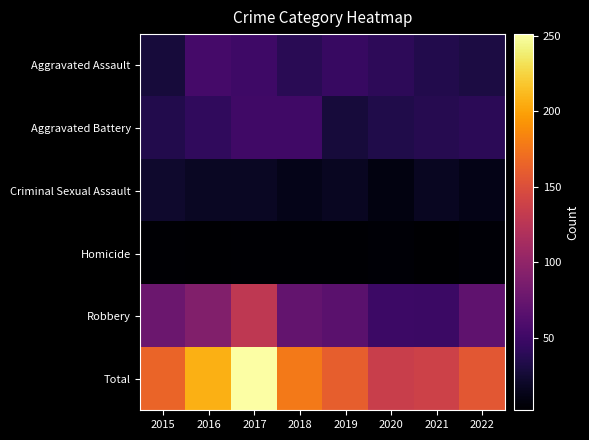

What is the total value across all series at 2017?

502